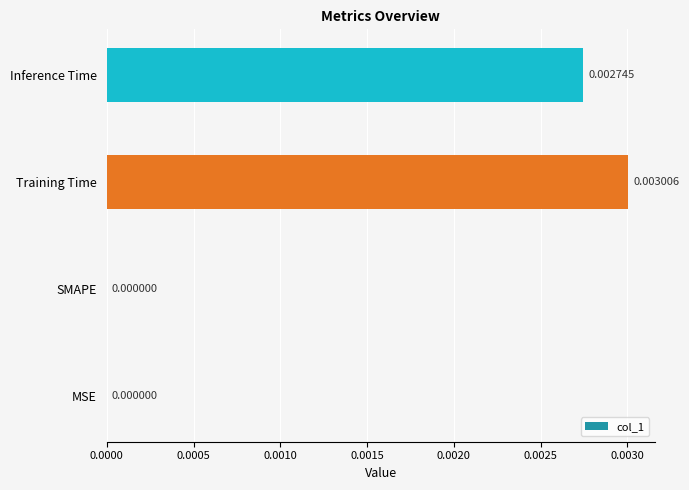

At which category does the chart reach its peak across all series?

Training Time